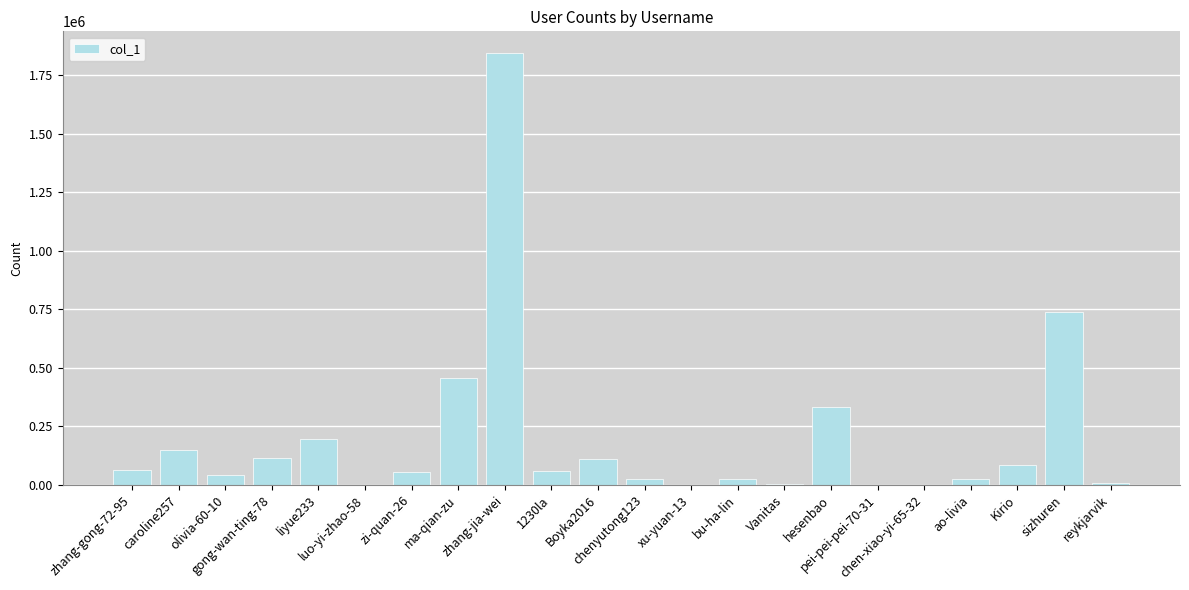

Which has a higher value, chenyutong123 or zhang-jia-wei?

zhang-jia-wei